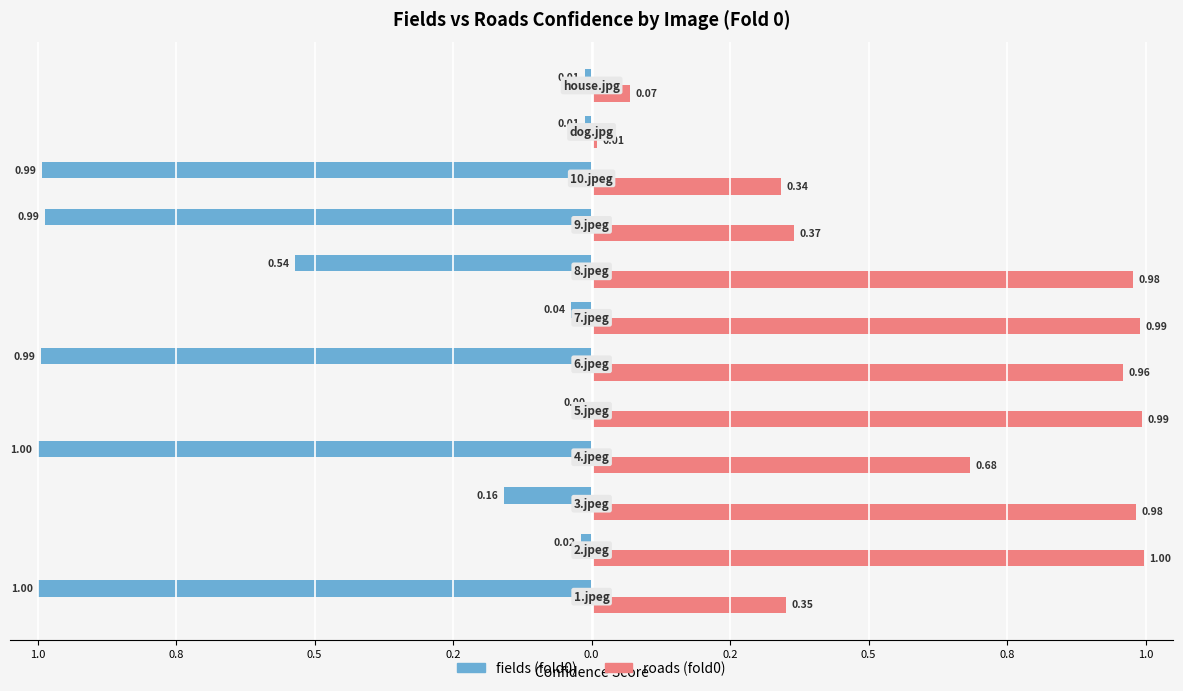

List the series in order of their overall mean, highest first.

roads (fold0), fields (fold0)